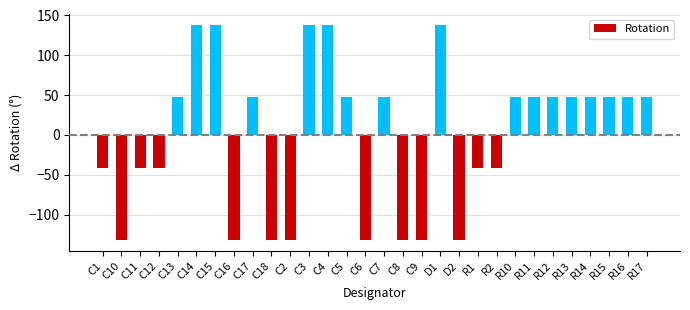

The chart shows a value of 48 at R11. True or false?

True